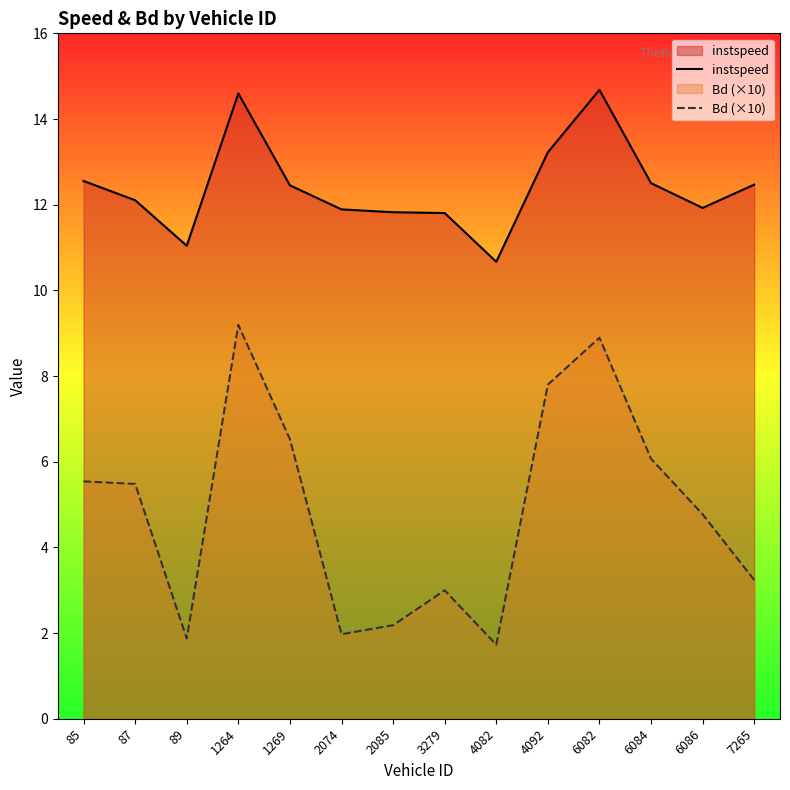

What value does the instspeed series have at 2085?

11.8